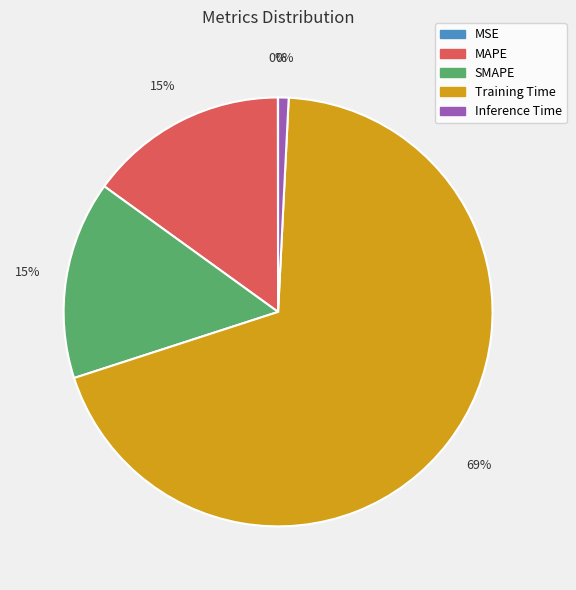

The MAPE slice represents 15% of the pie. True or false?

True